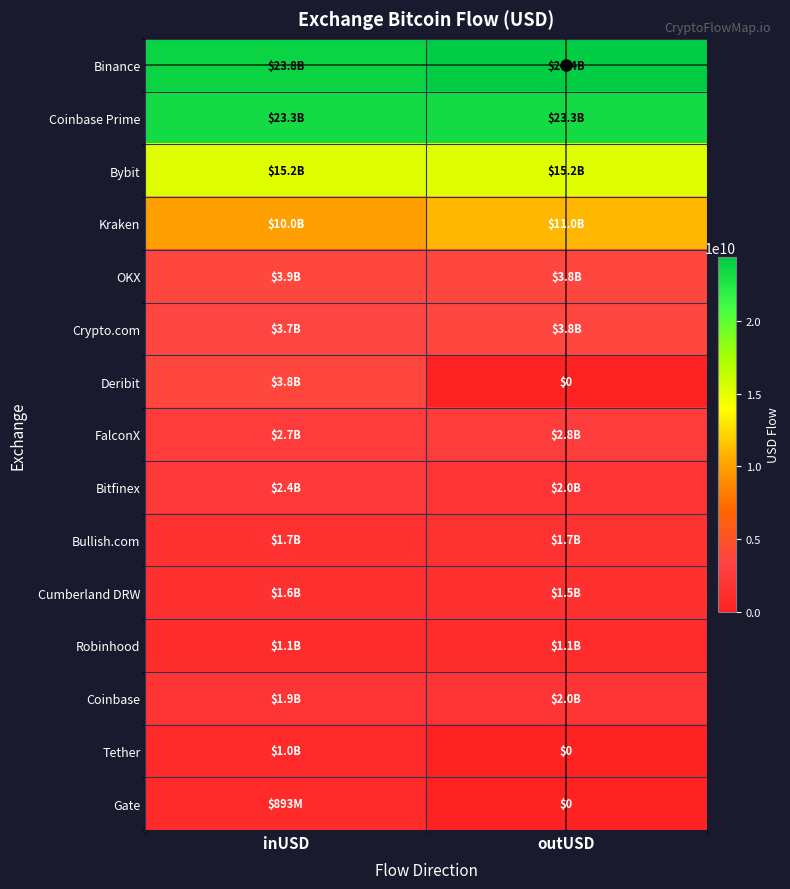

How many data points in Cumberland DRW are less than 1552441342?

1